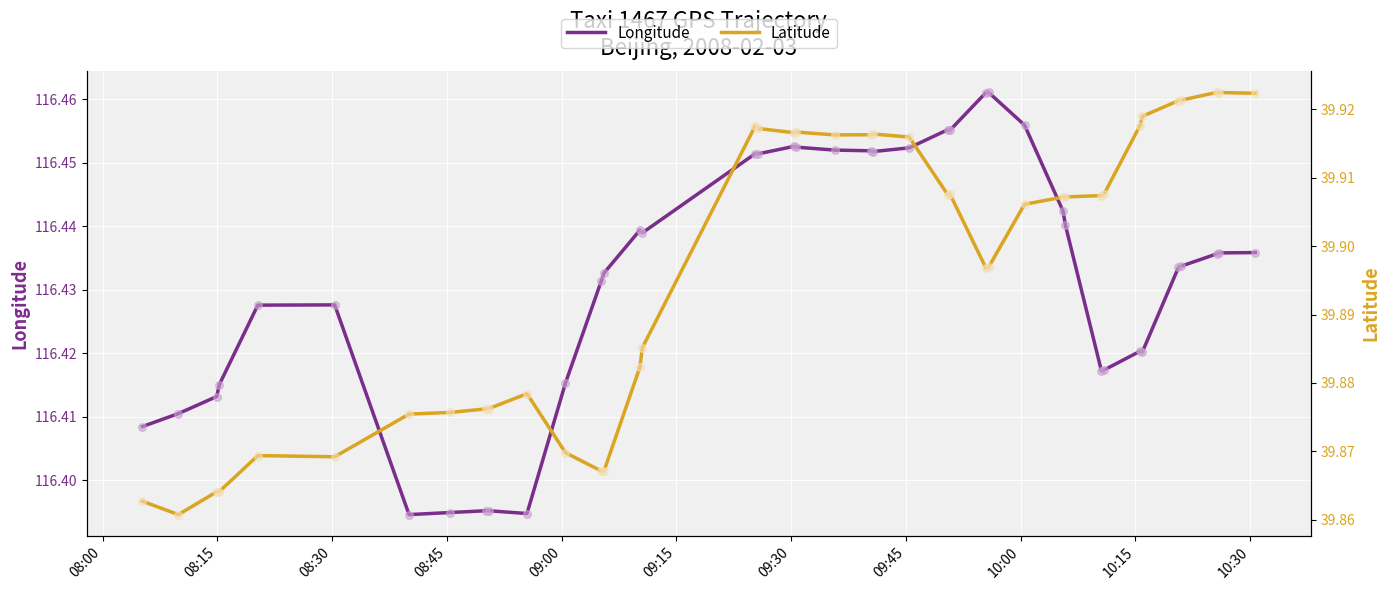

Which series has the largest total across all categories?

Longitude